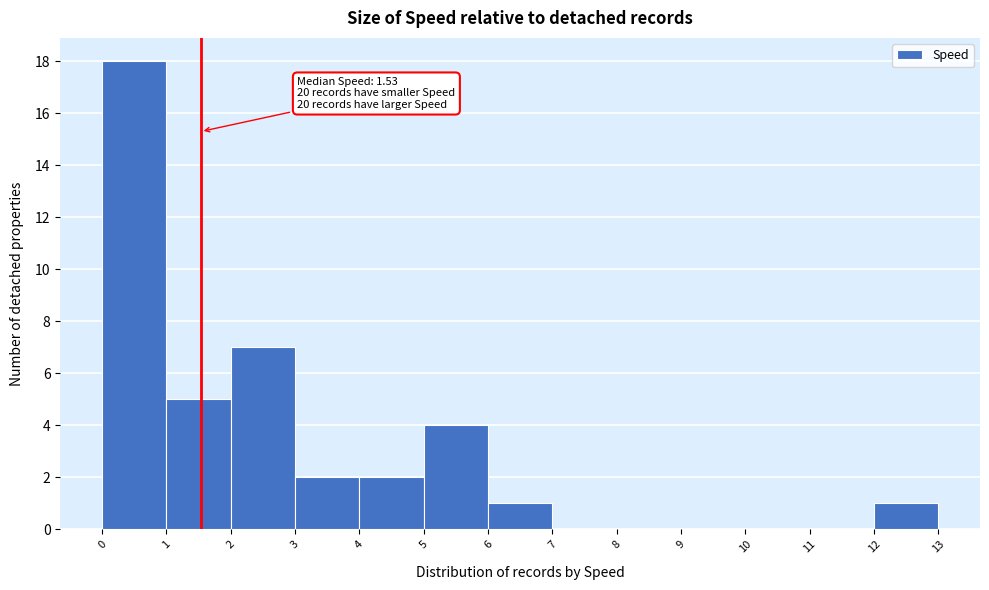

Which range on the x-axis has the tallest bar?

0 to 1